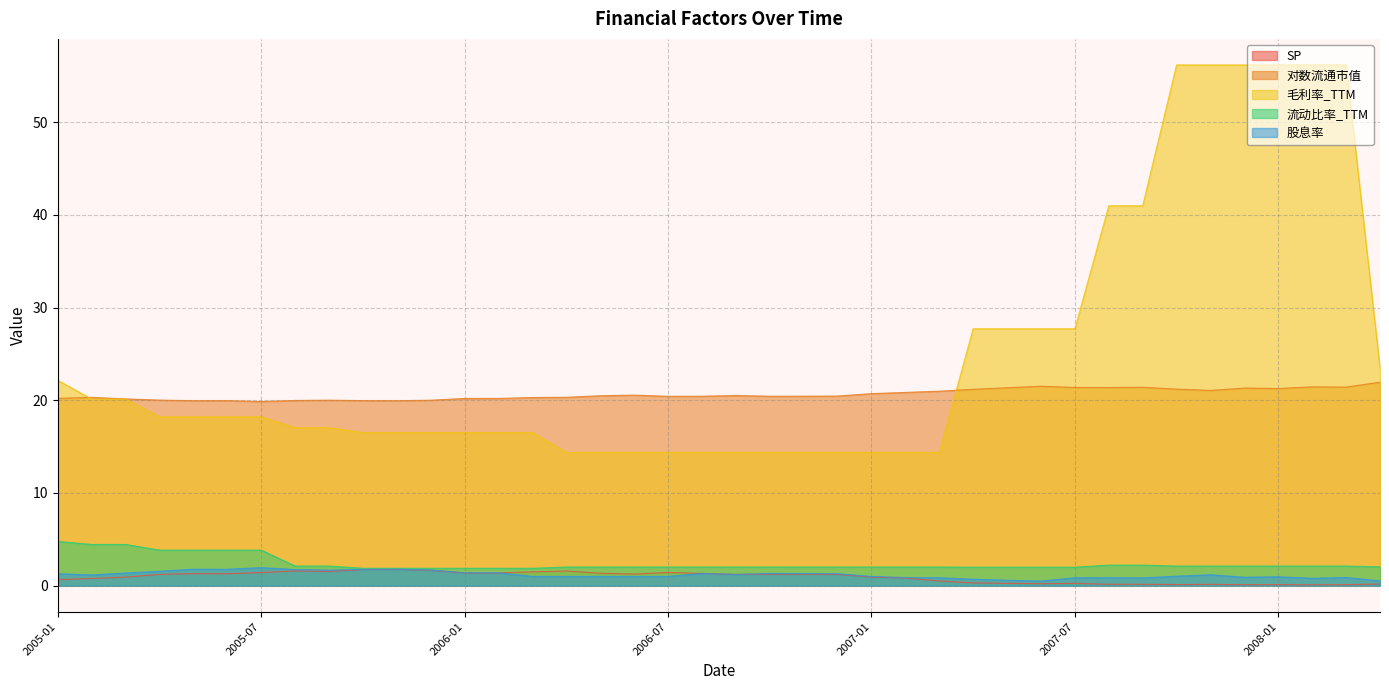

True or false: 流动比率_TTM has a value of 1.9 at 2005-11.

True